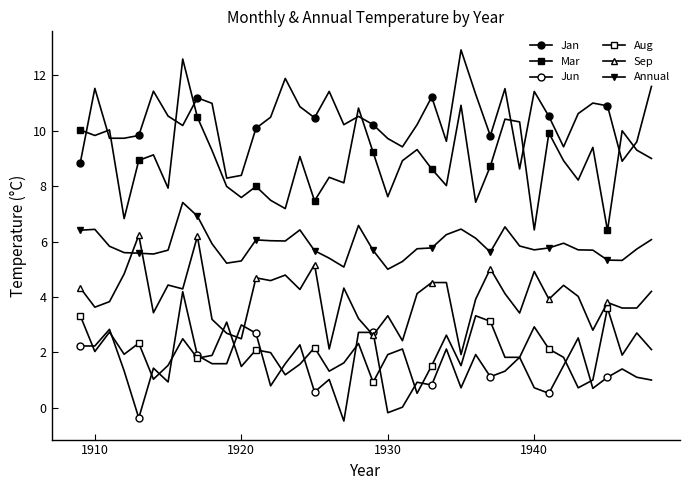

How many lines are shown in the chart?

6